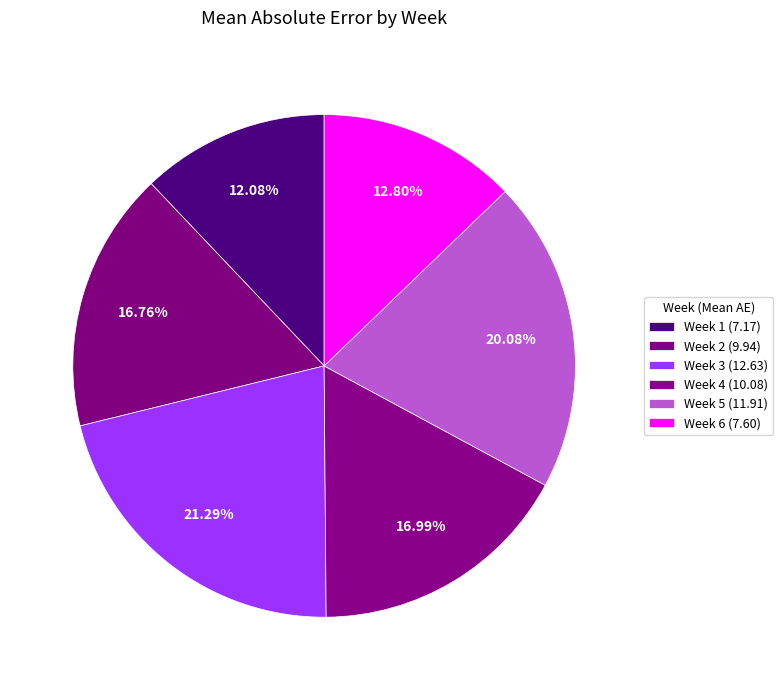

How many segments does this pie chart have?

6